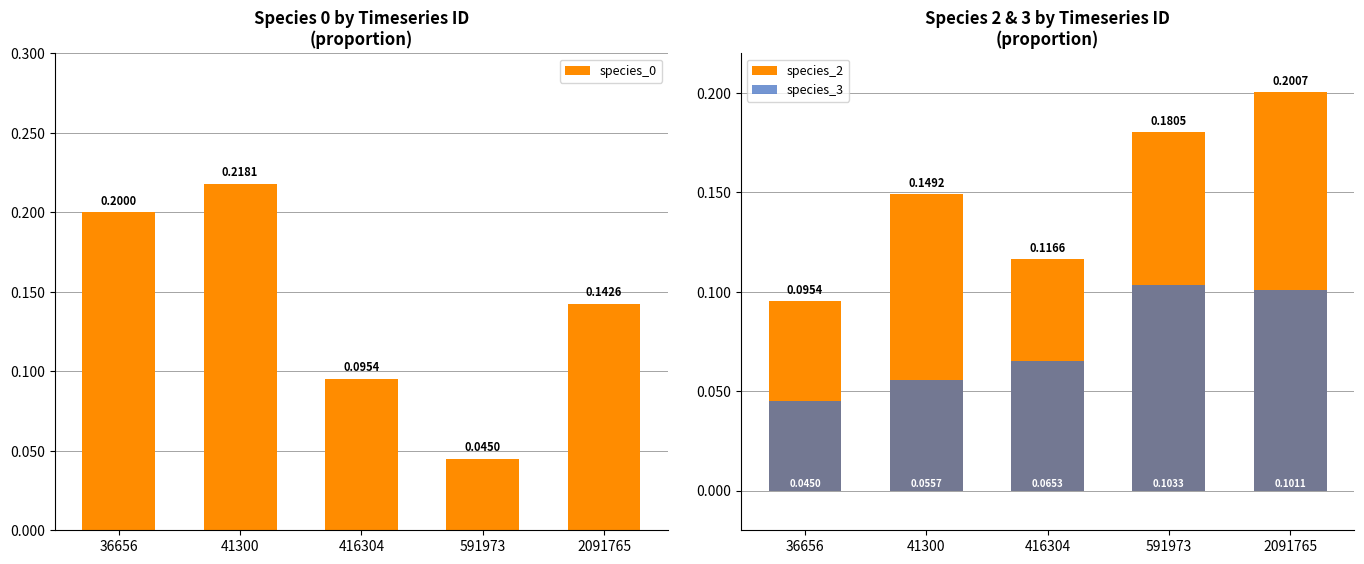

What is the difference between the species_2 values at 41300 and 2091765?

0.1